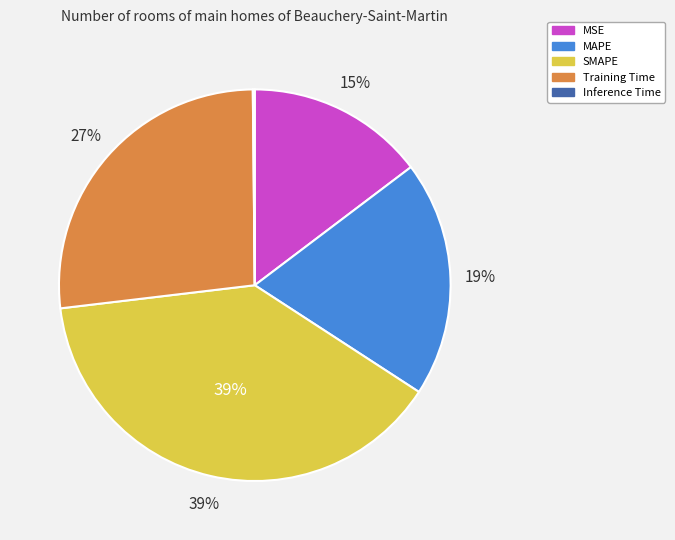

The SMAPE slice represents 39% of the pie. True or false?

True